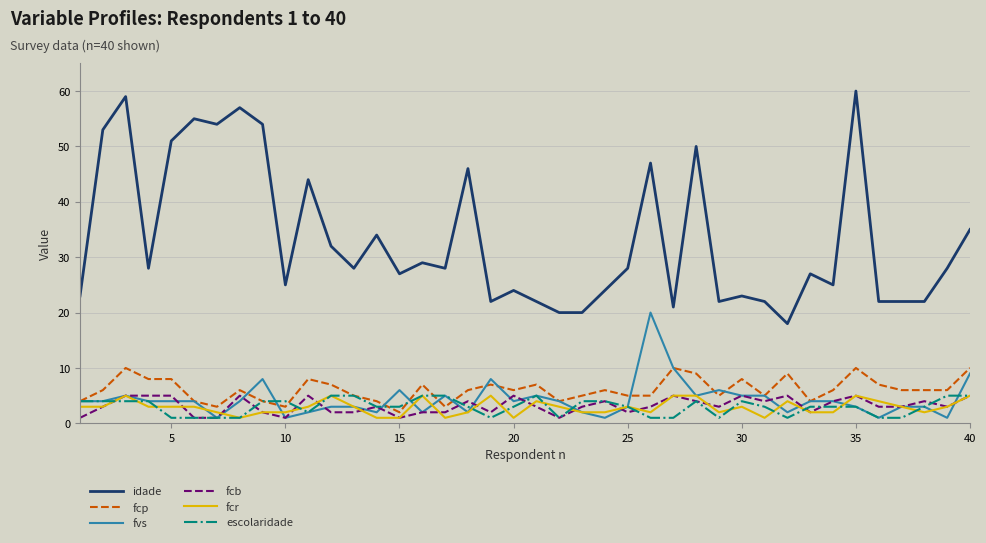

After their last crossing, which series has the higher values: fvs or fcr?

fvs